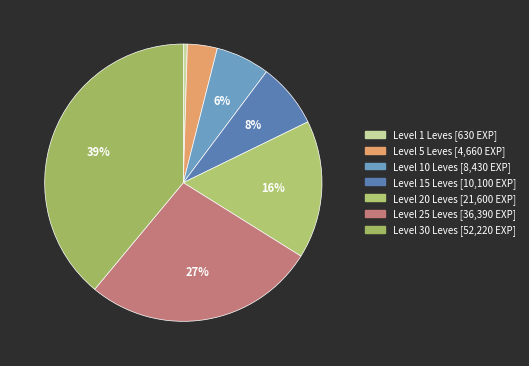

What is the largest slice in the pie chart?

Level 30 Leves [52,220 EXP]